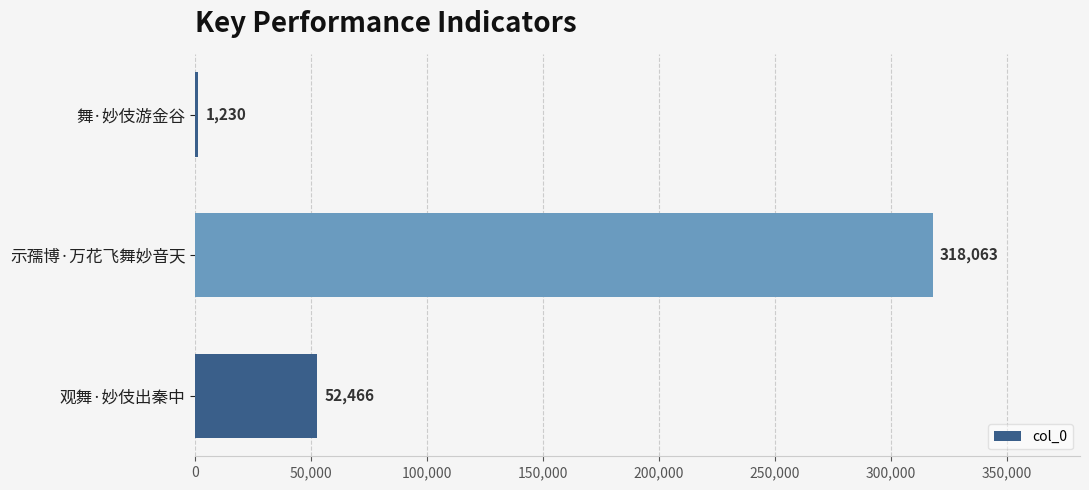

Which category has the highest value across all series?

示孺博·万花飞舞妙音天